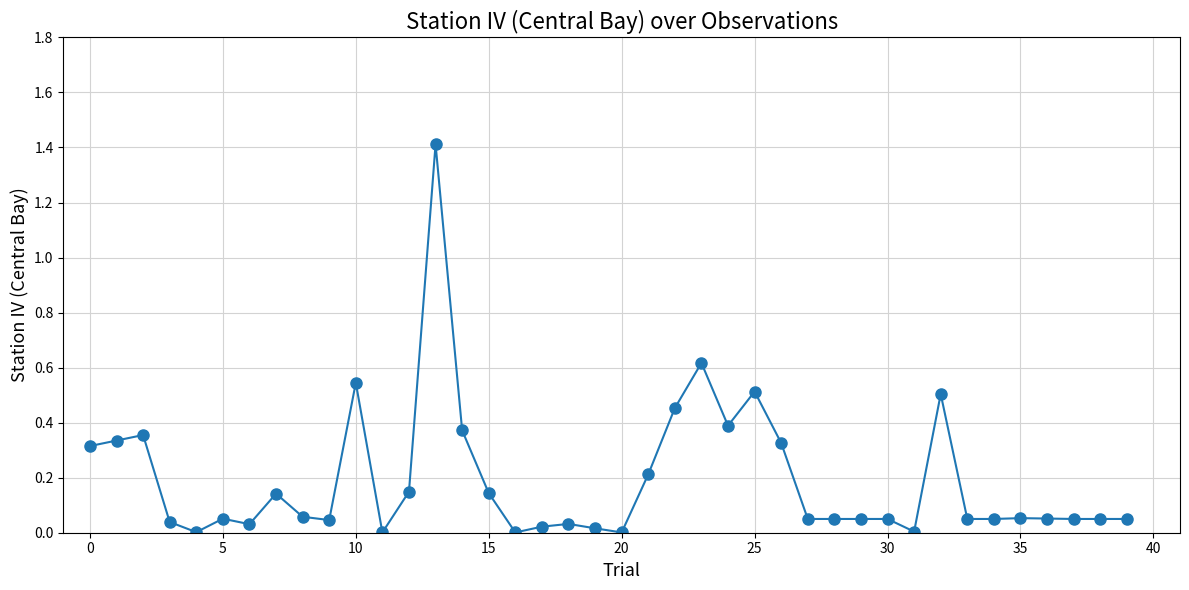

True or false: the data has more than 2 interior local peaks.

True